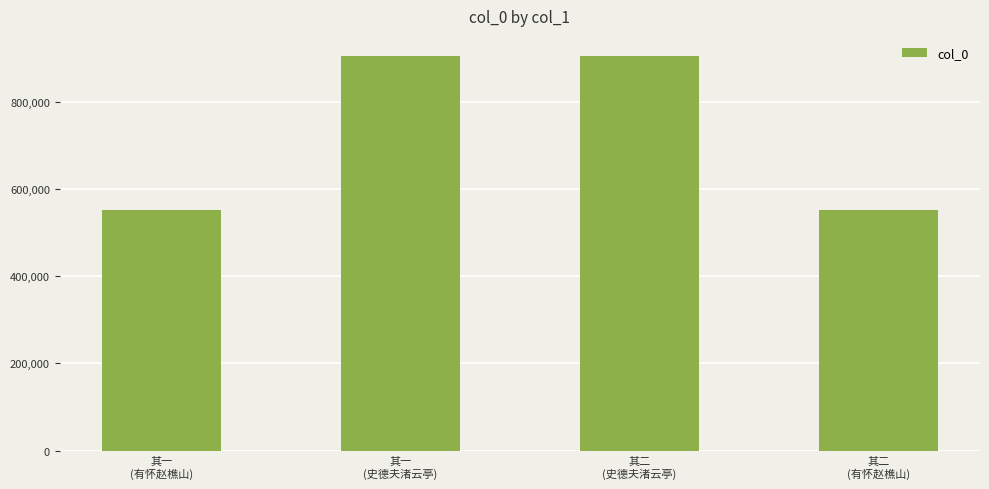

What is the sum of all values?

2916336